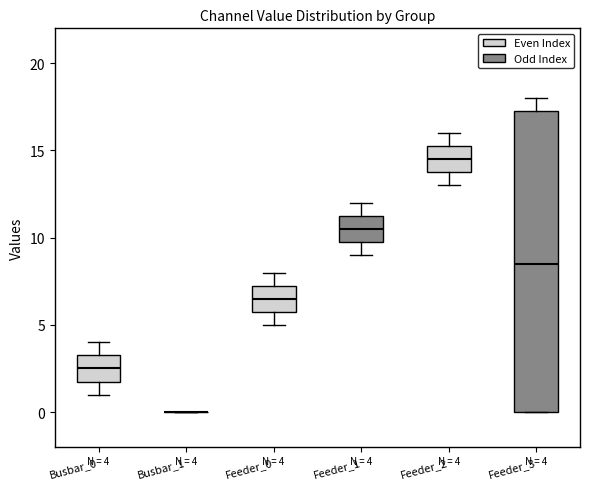

Which box is the tallest, from its lower edge to its upper edge?

Feeder_3